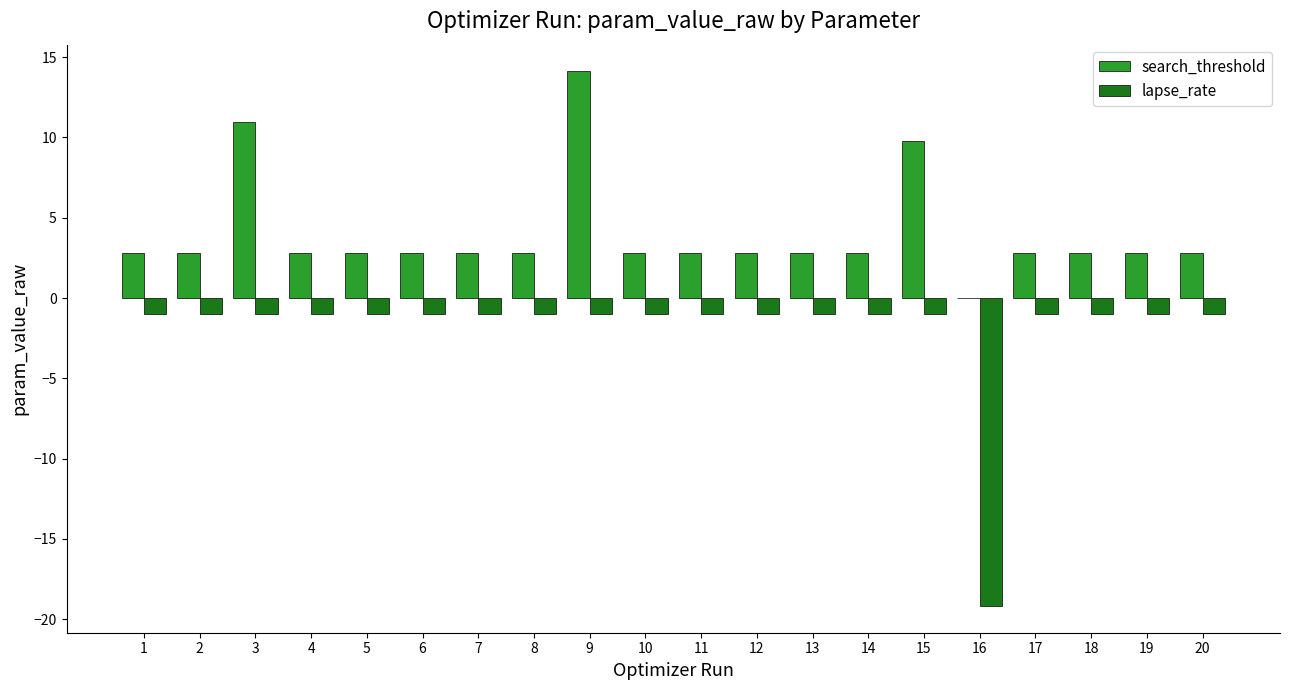

At which category does the chart reach its peak across all series?

9